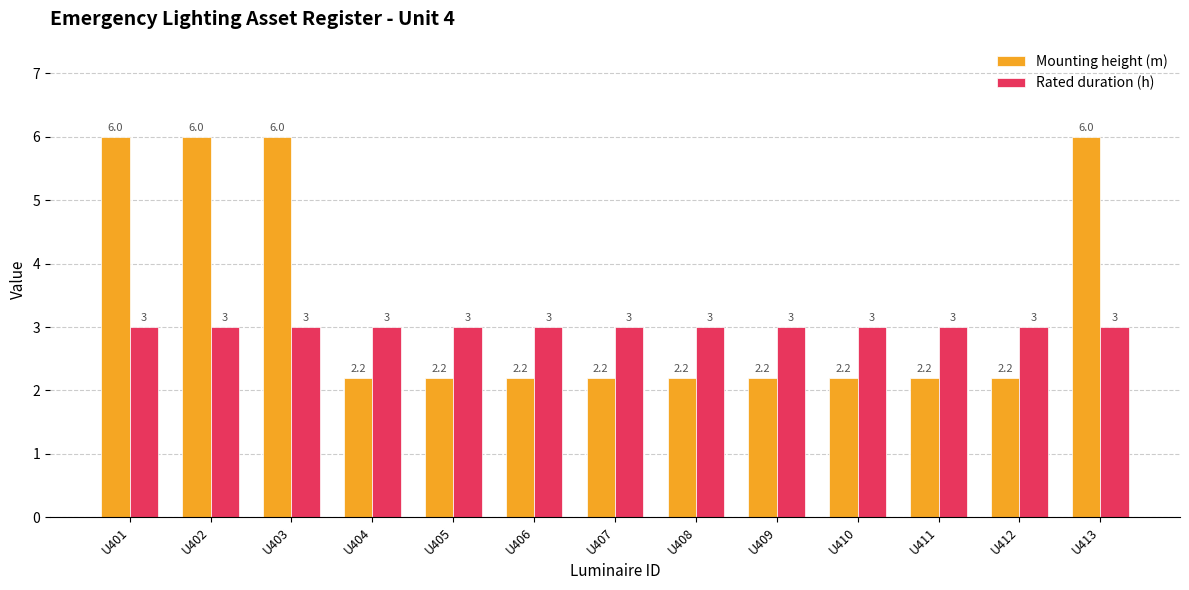

What is the difference between the maximum and second lowest values in the Mounting height (m) series?

3.8